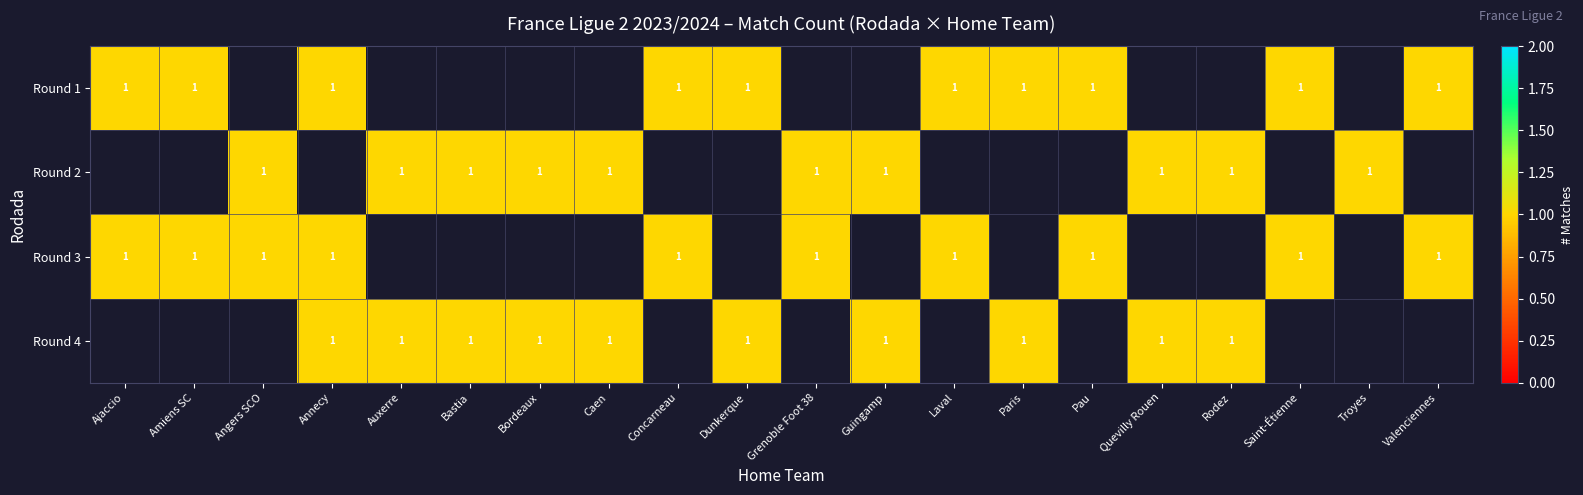

The value of Grenoble Foot 38 at 5 is 0. True or false?

False